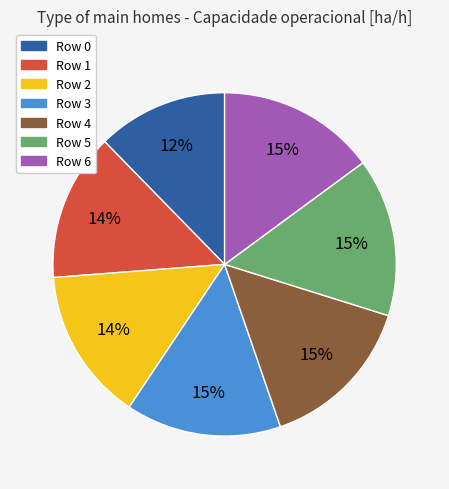

How many slices are in this pie chart?

7